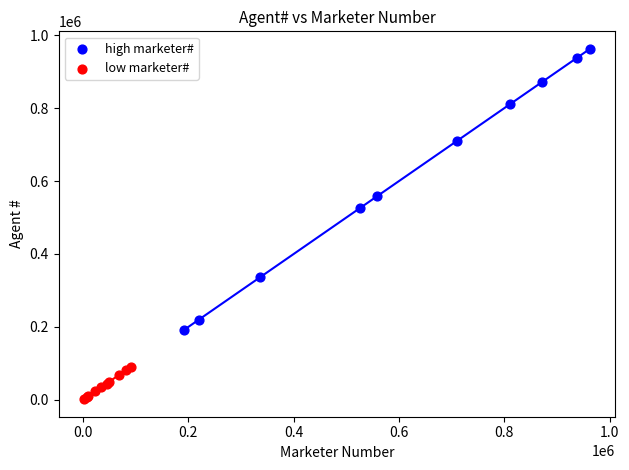

Which series contains the lowest Y value?

low marketer#